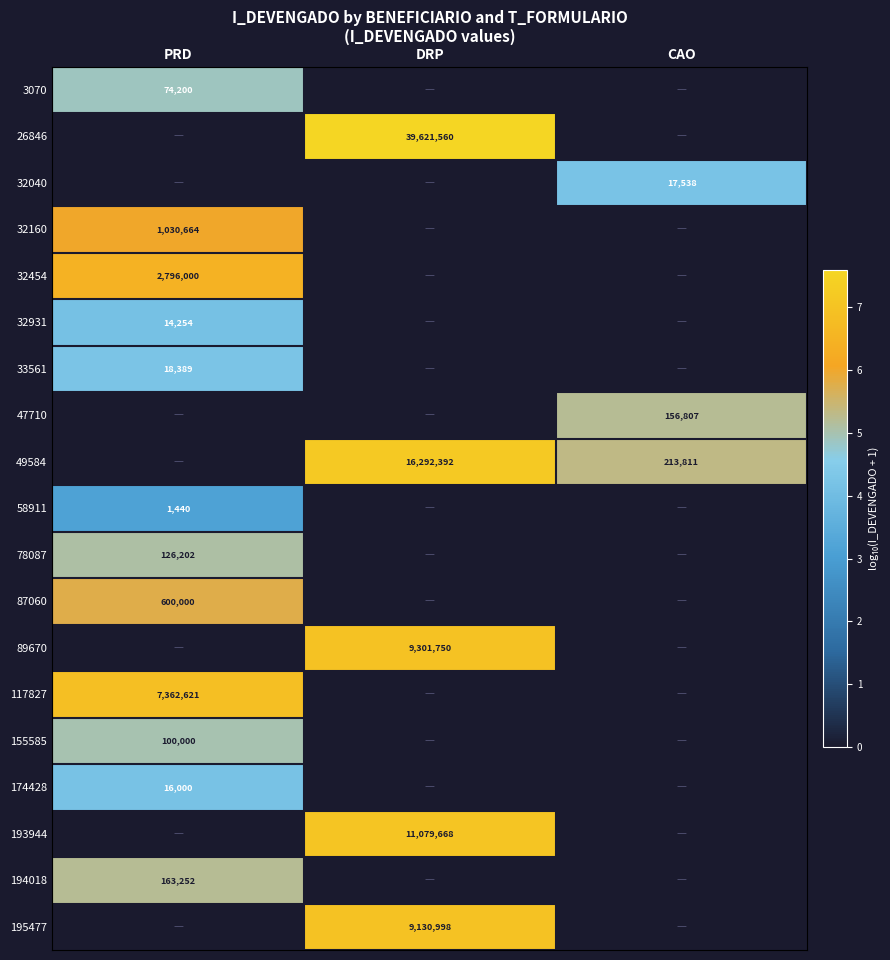

At how many categories does at least one series exceed 6?

2